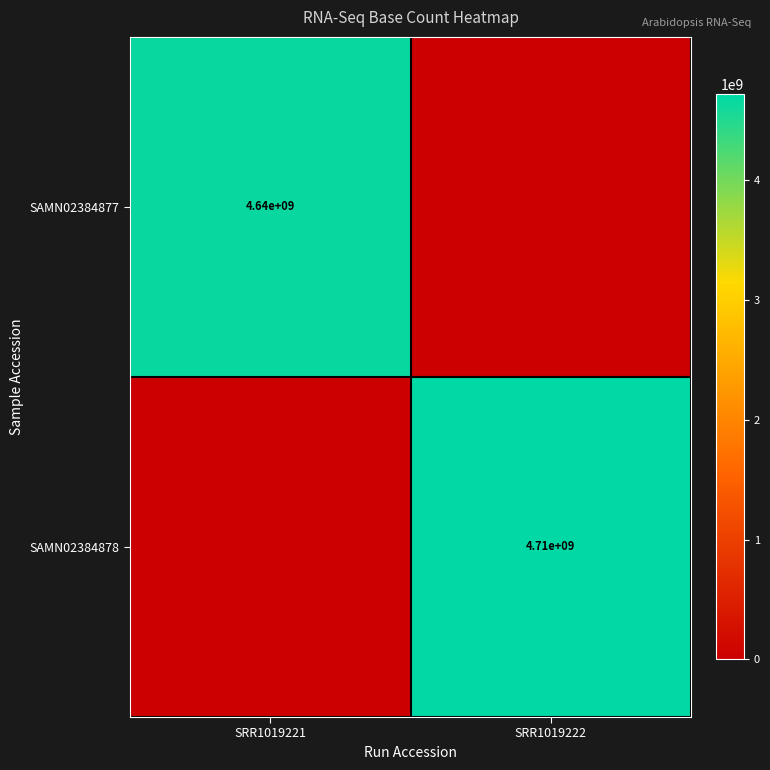

Is it true that SAMN02384878 equals 2374505626 at SRR1019222?

False